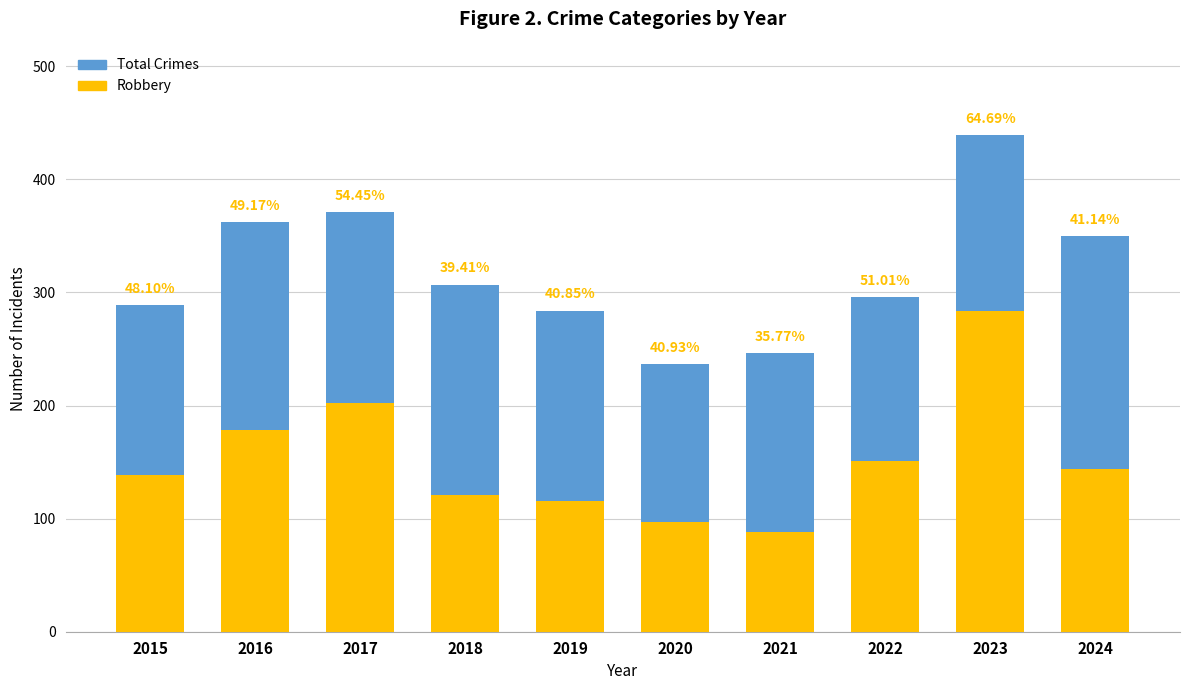

What is the difference between the maximum and minimum values in the Robbery series?

196